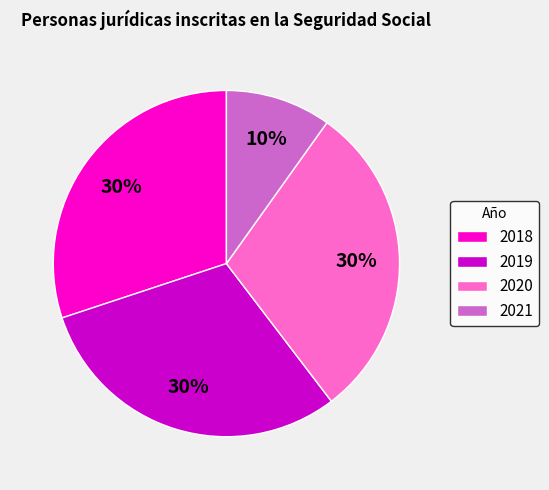

What is the smallest slice in the pie chart?

2021